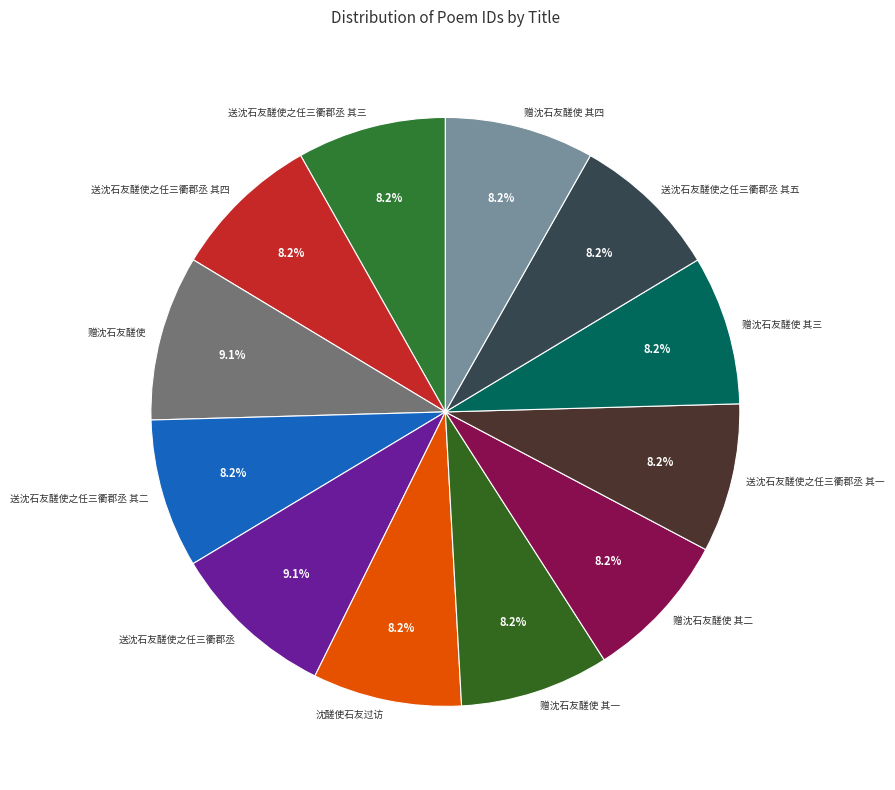

The 赠沈石友醝使 其三 slice represents 8% of the pie. True or false?

True